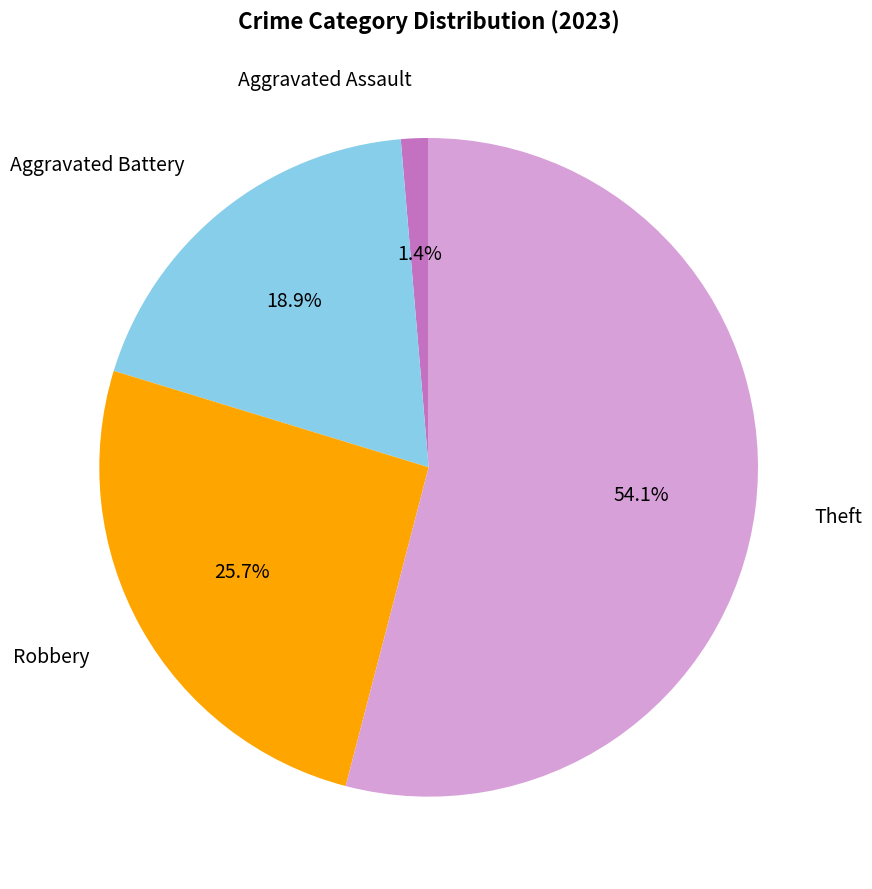

Does any single category account for the majority?

Yes